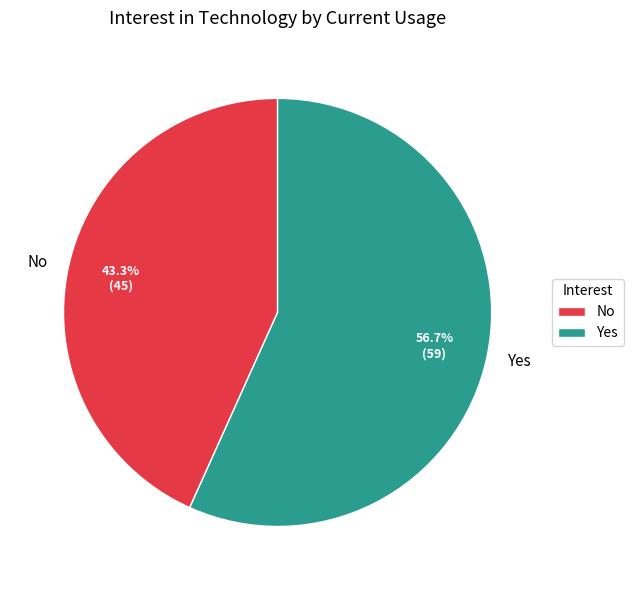

To the nearest percent, what is the average slice percentage?

50%